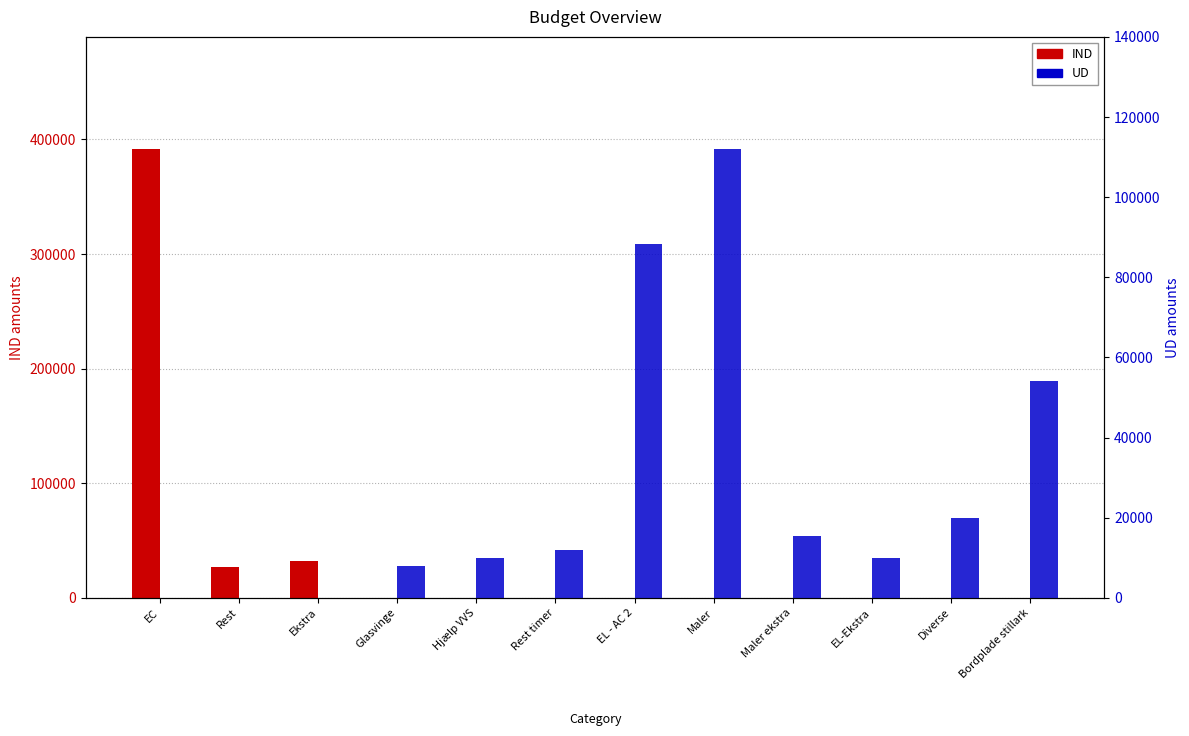

What is the average value of the IND series?

37577.5